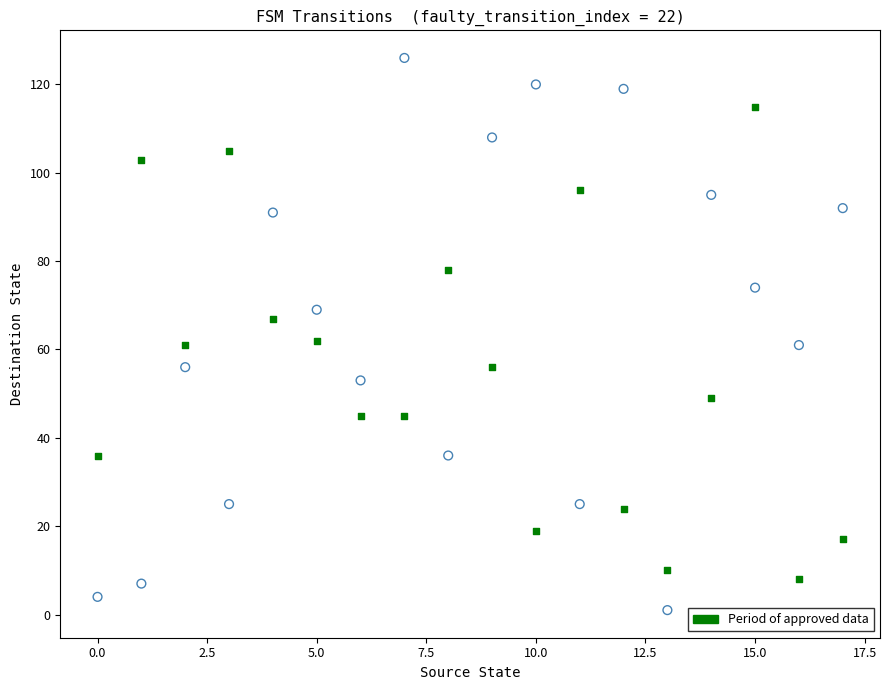

Across all data points, what is the range of Y values (max minus min)?

125